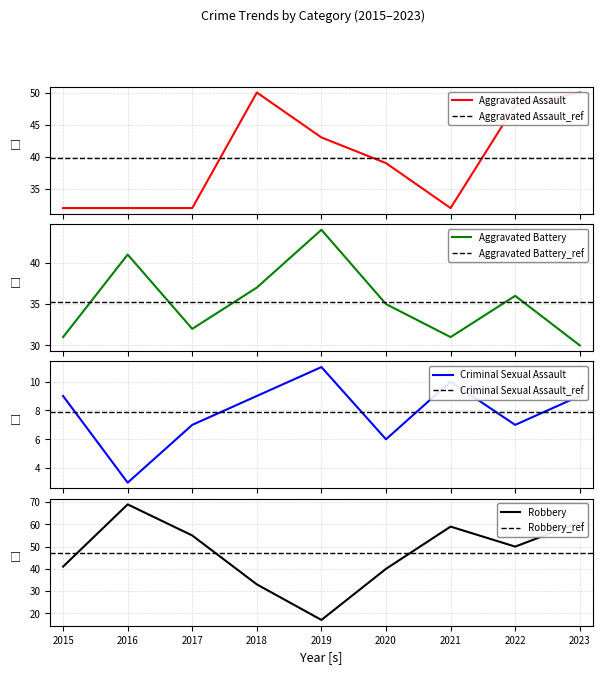

Reading left to right, what are all the values shown in this chart?

Aggravated Assault: 2015=32	2016=32	2017=32	2018=50	2019=43	2020=39	2021=32	2022=48	2023=50
Aggravated Battery: 2015=31	2016=41	2017=32	2018=37	2019=44	2020=35	2021=31	2022=36	2023=30
Criminal Sexual Assault: 2015=9	2016=3	2017=7	2018=9	2019=11	2020=6	2021=10	2022=7	2023=9
Robbery: 2015=41	2016=69	2017=55	2018=33	2019=17	2020=40	2021=59	2022=50	2023=61